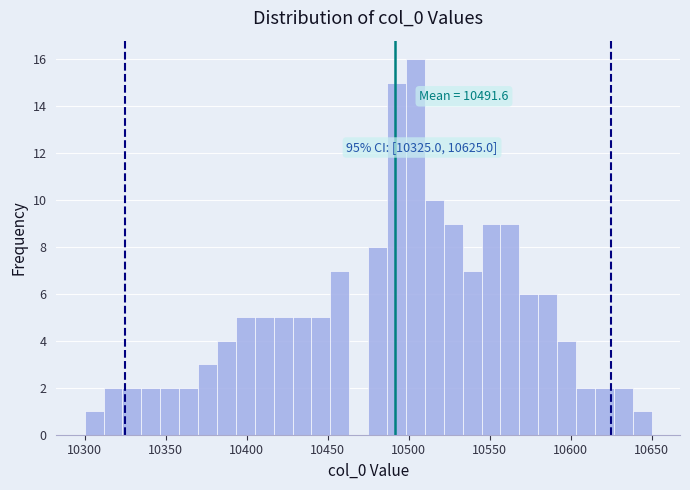

Around what value on the x-axis is the tallest bar? Give the approximate position of its centre, as read against the axis.

10505